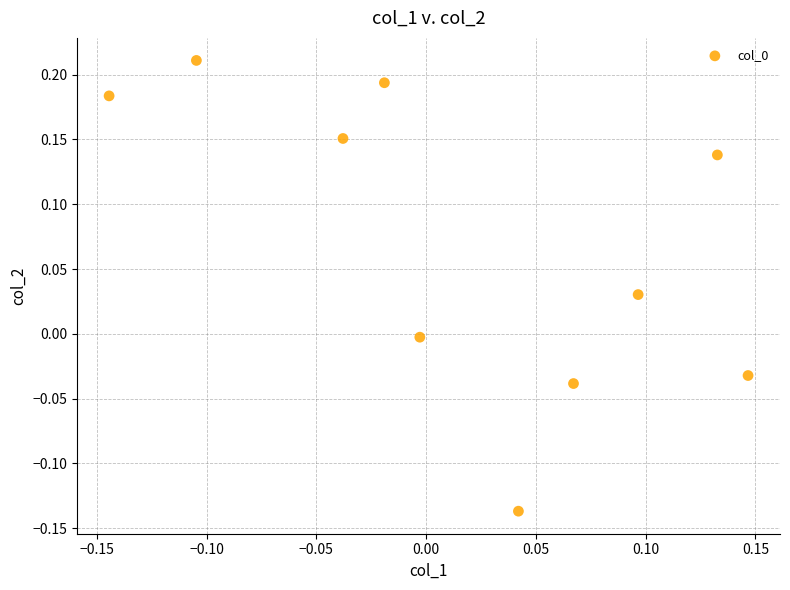

What is the range of X values (max minus min)?

0.3